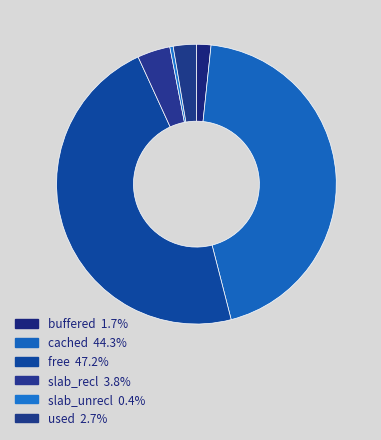

Does any single category account for the majority?

No